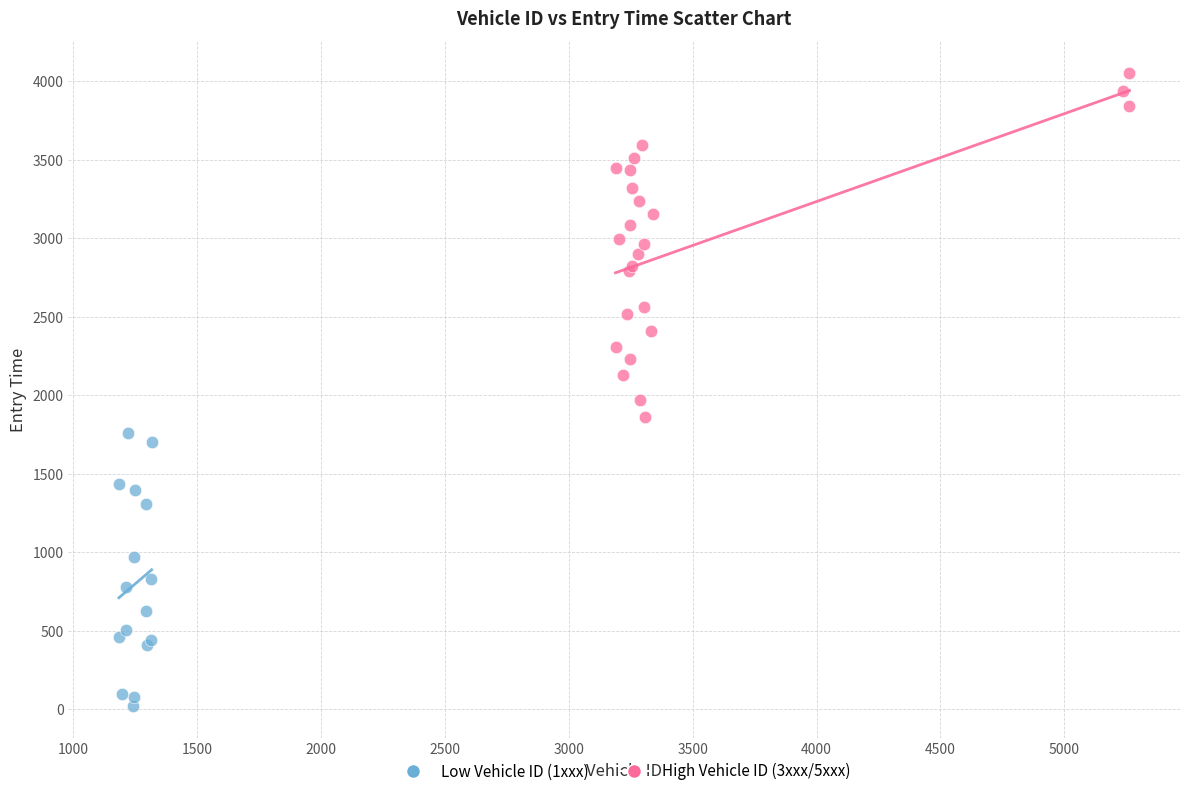

Which series has the widest spread of Y values?

High Vehicle ID (3xxx/5xxx)